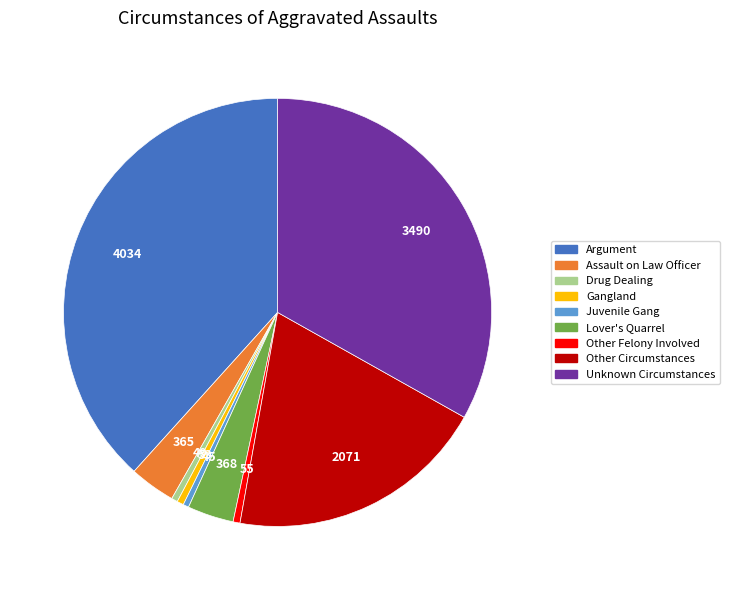

Do Drug Dealing and Juvenile Gang together represent more than half of the pie?

No